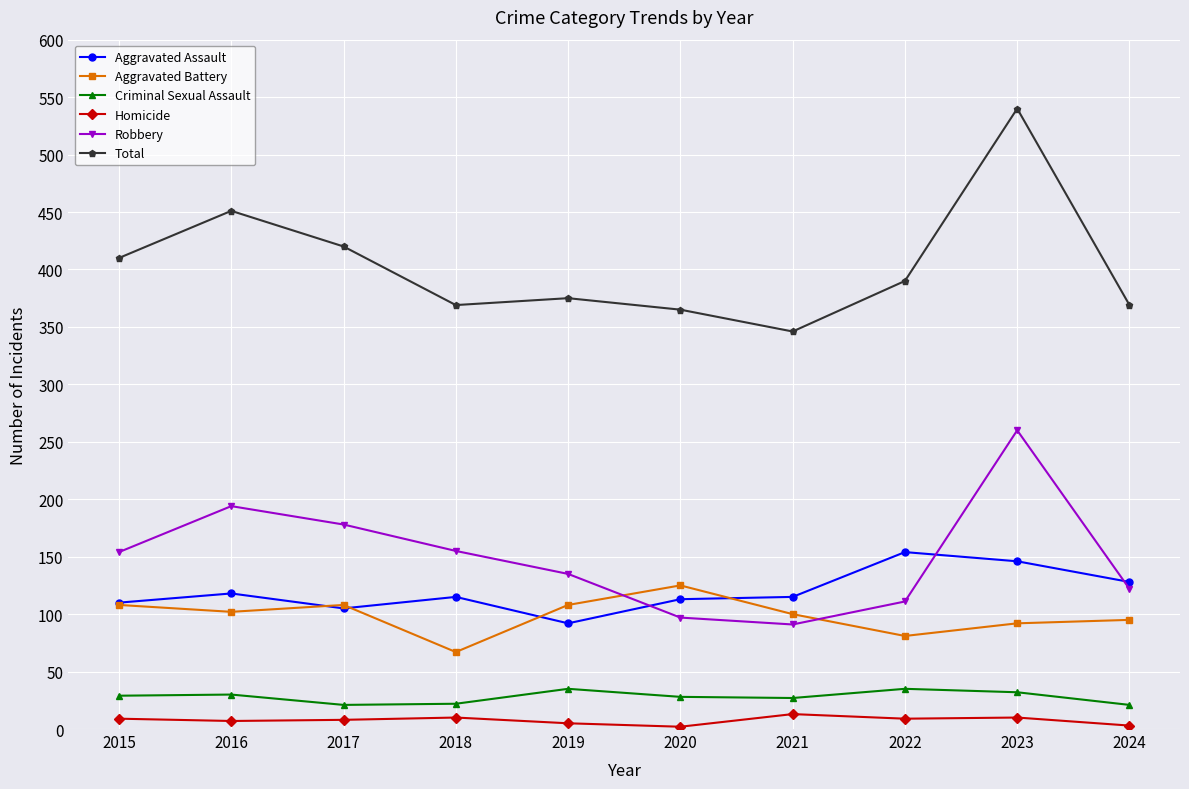

List the series in order of their peak value, lowest first.

Homicide, Criminal Sexual Assault, Aggravated Battery, Aggravated Assault, Robbery, Total